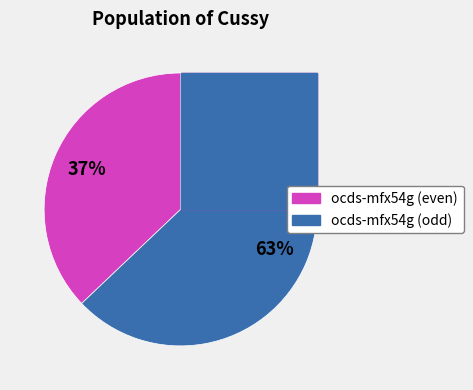

Count the number of slices in the pie.

8